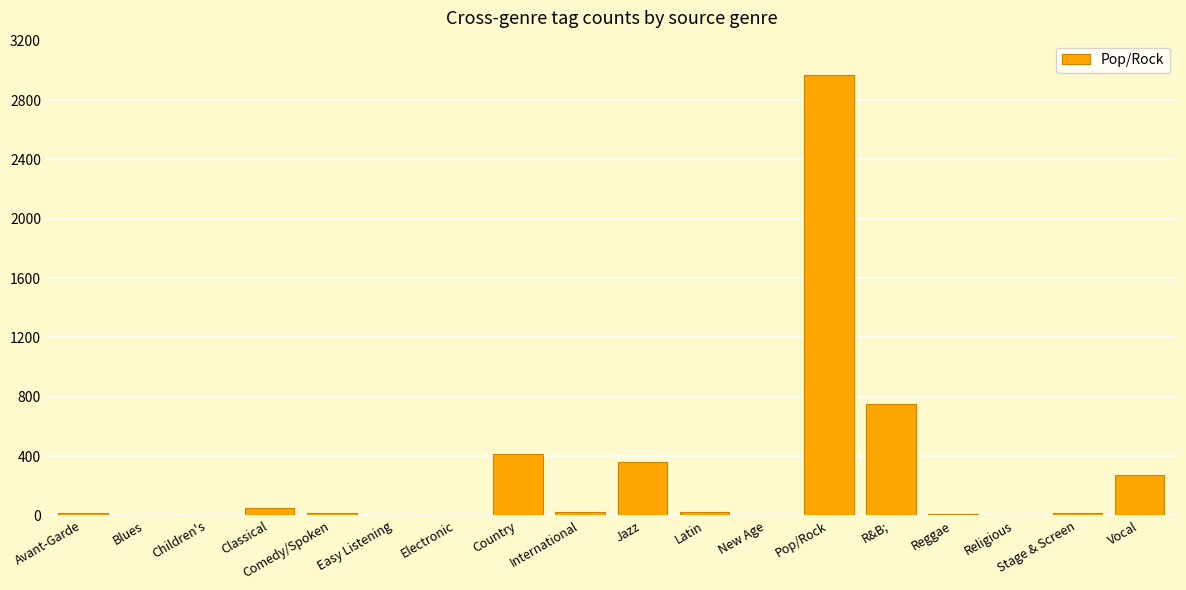

What is the sum of all values?

4923